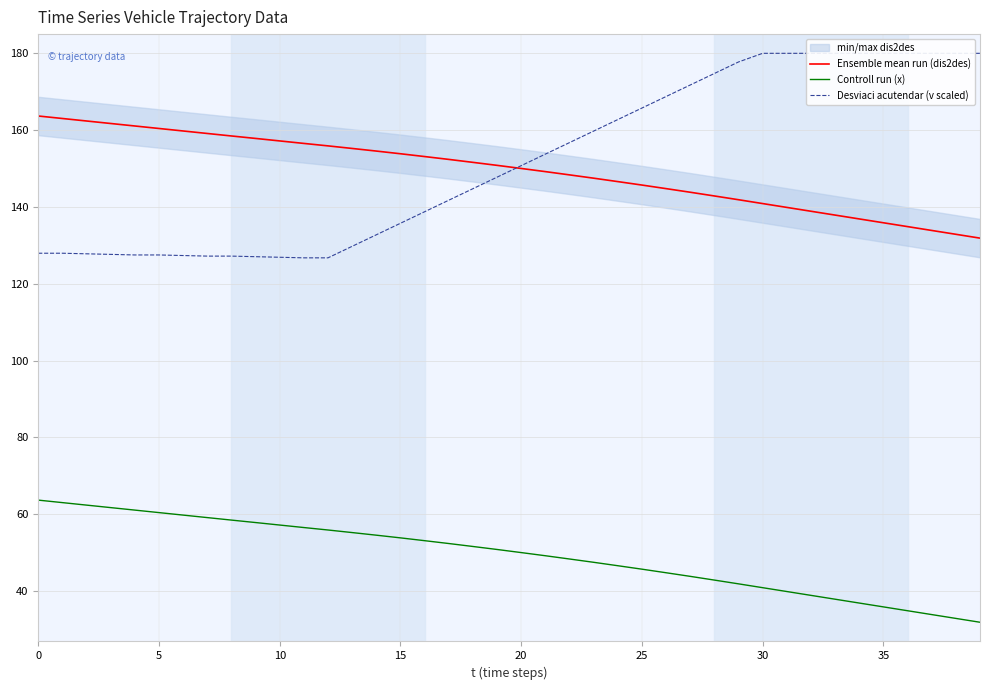

Rank the series at 36 from highest to lowest value.

Desviaci acutendar (v scaled), Ensemble mean run (dis2des), Controll run (x)